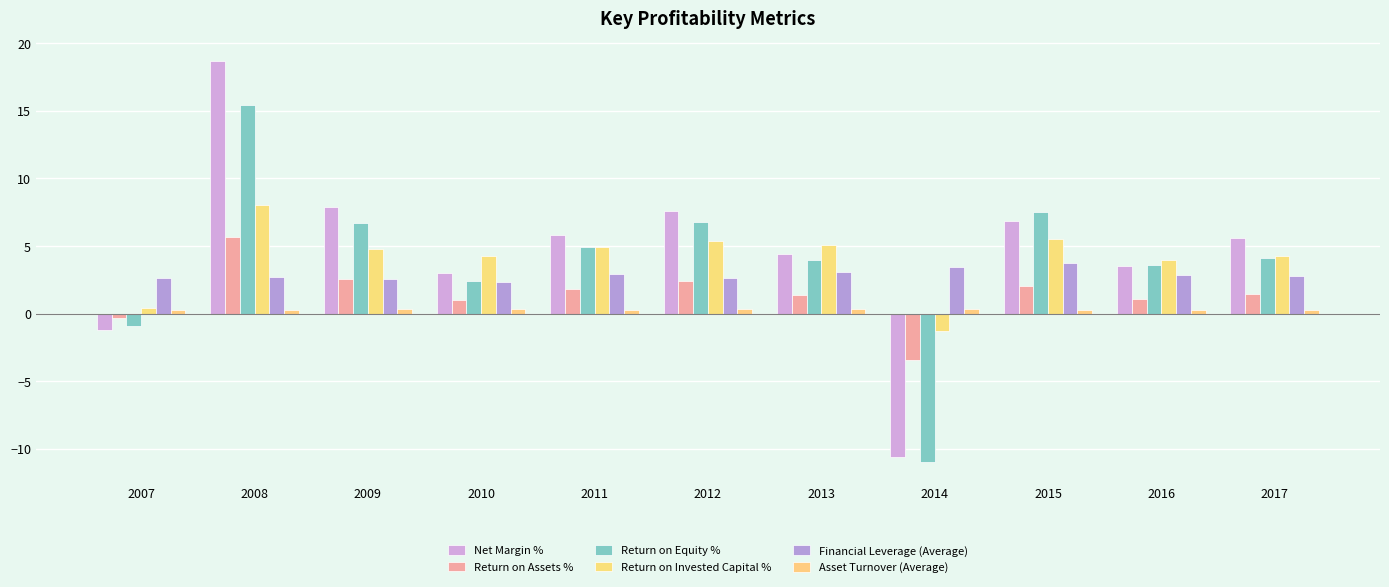

Between 2007 and 2015, which series saw the biggest shift?

Return on Equity %